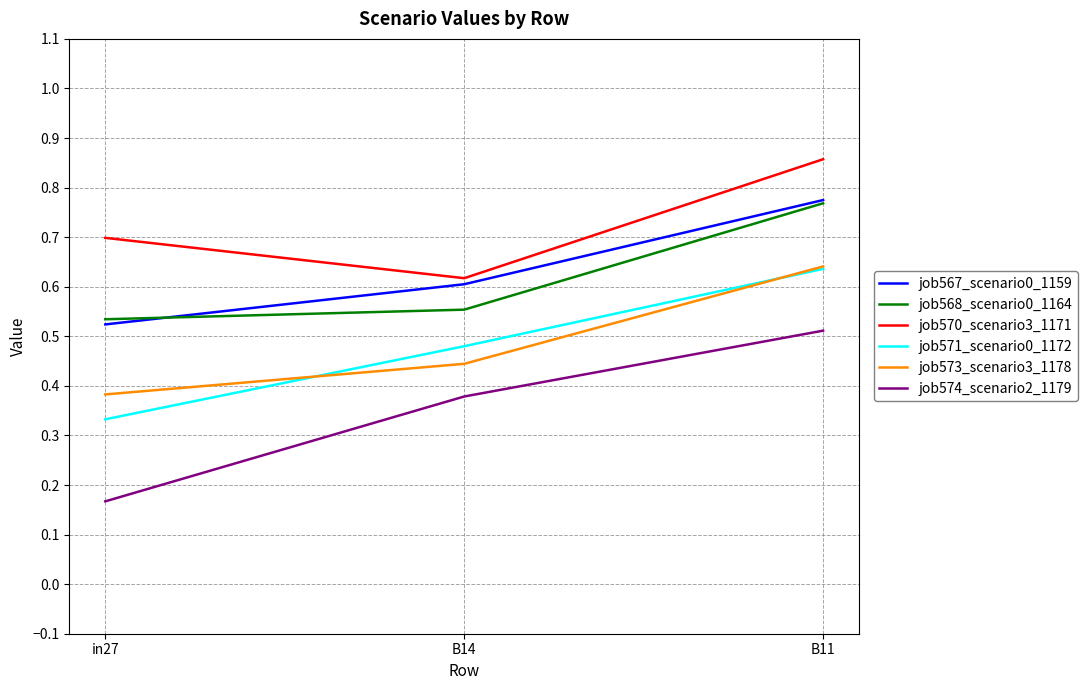

How many series are shown in this chart?

6